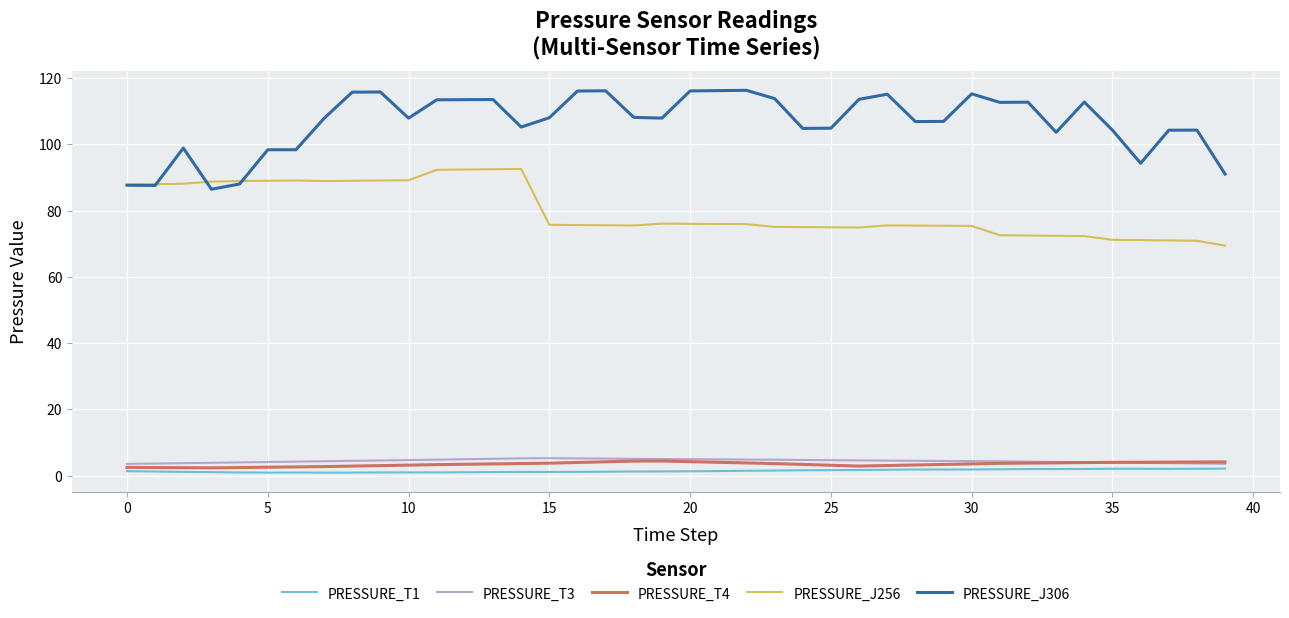

What is the lowest value of the PRESSURE_J306 series?

86.5